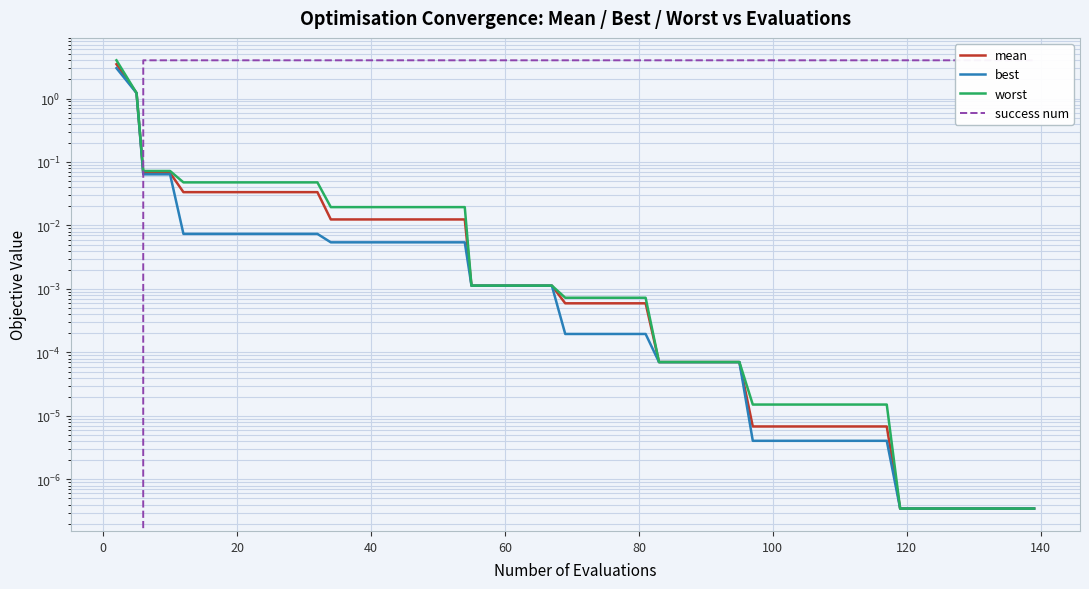

The value of mean at 140 is 0.0. True or false?

True